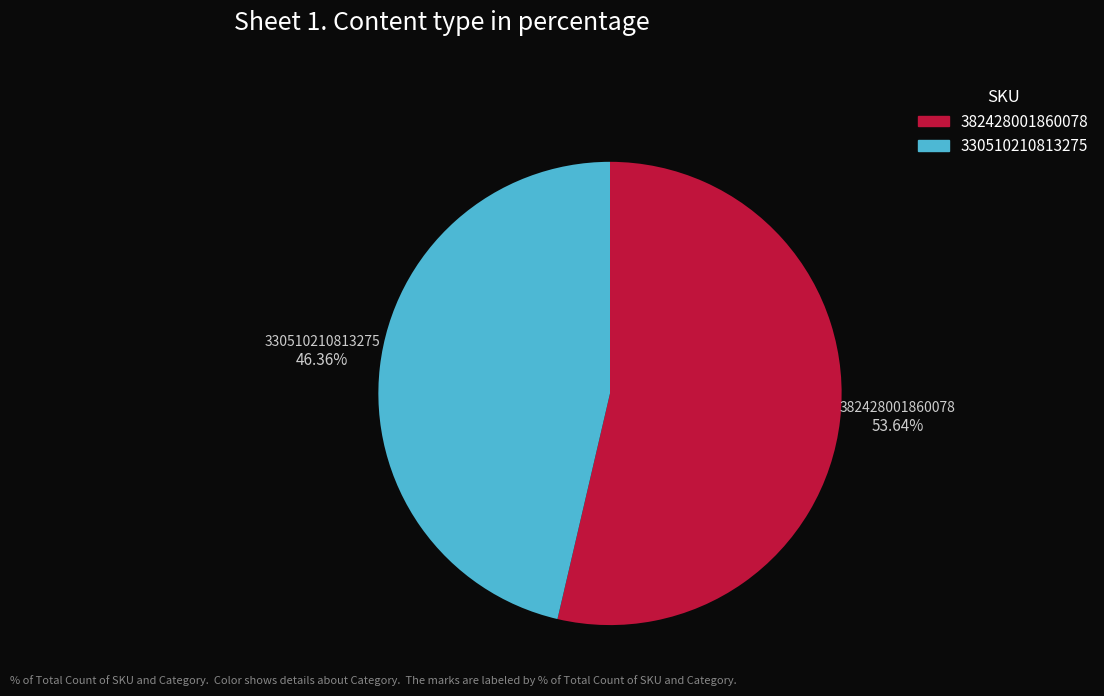

Which has a higher value, 382428001860078 or 330510210813275?

382428001860078